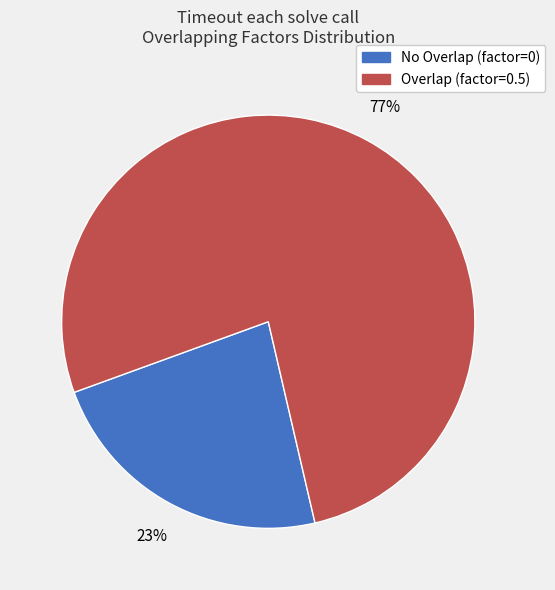

Between No Overlap (factor=0) and Overlap (factor=0.5), which is larger?

Overlap (factor=0.5)